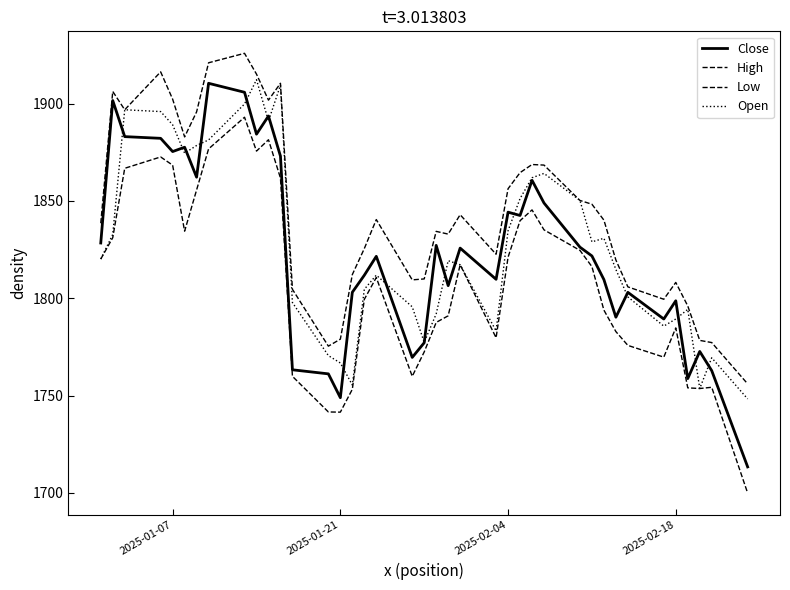

How many lines are shown in the chart?

4